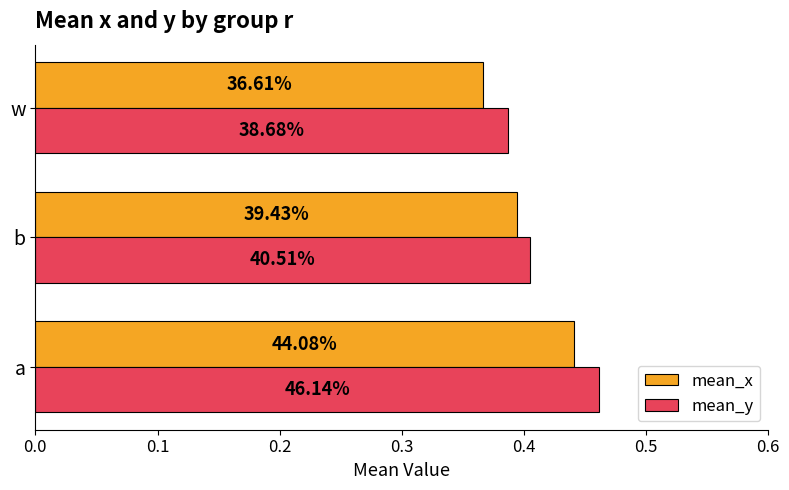

What are all the series names shown in the legend?

mean_x, mean_y